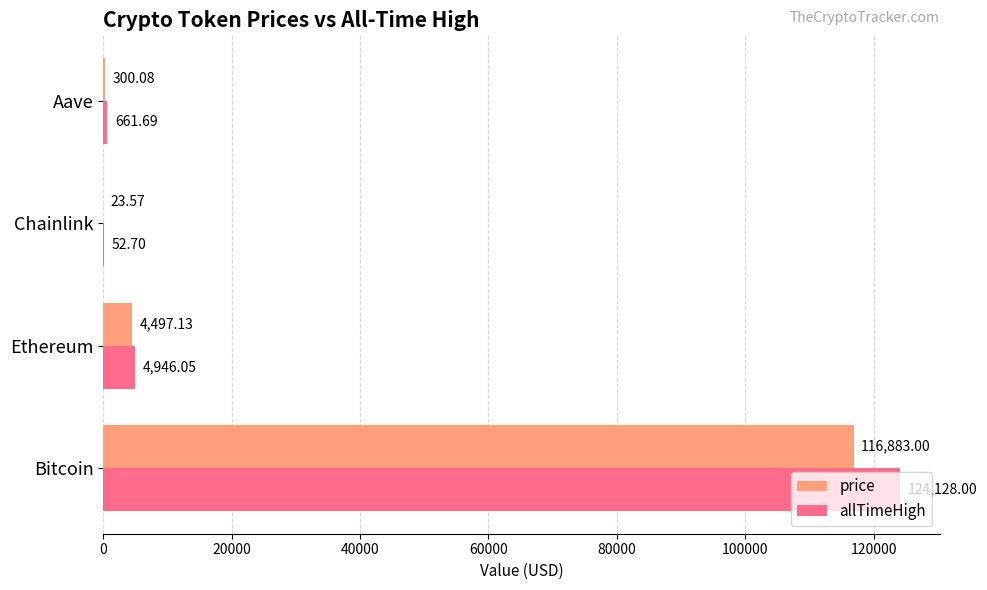

Between Bitcoin and Chainlink, which series saw the biggest shift?

allTimeHigh